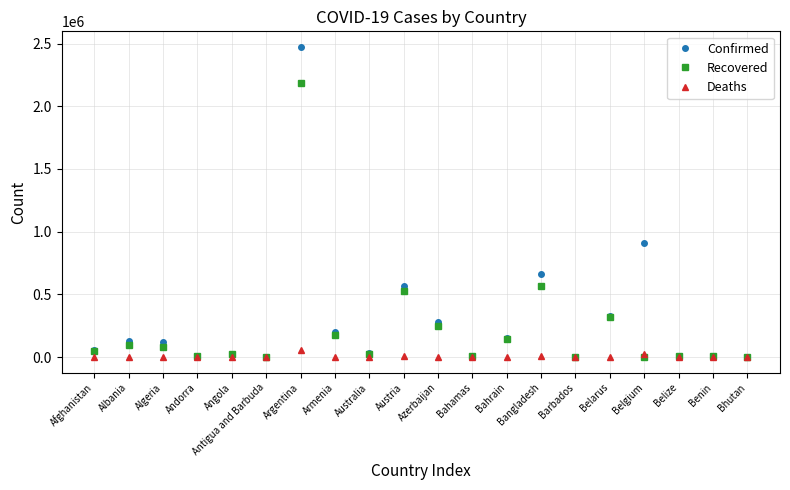

What is the sum of the Recovered values at Bhutan and Belarus?

323097